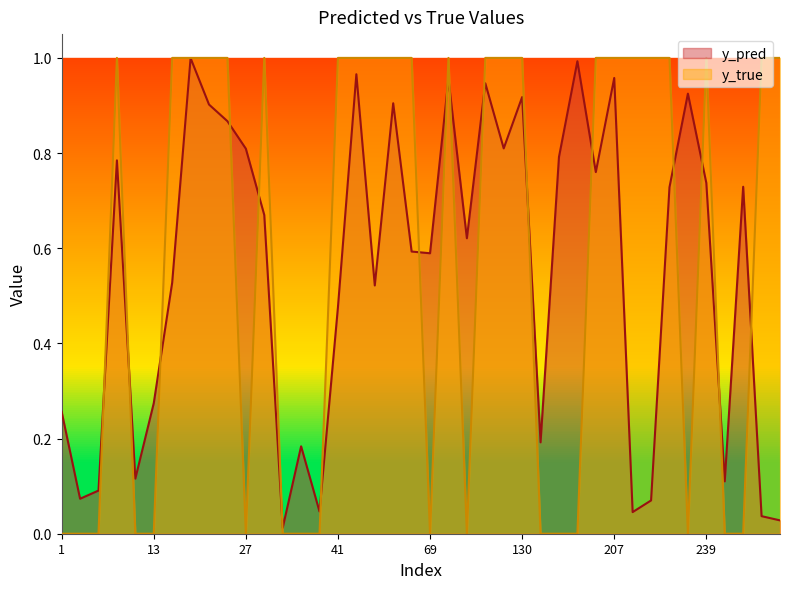

How many interior local peaks does the y_pred series have?

12